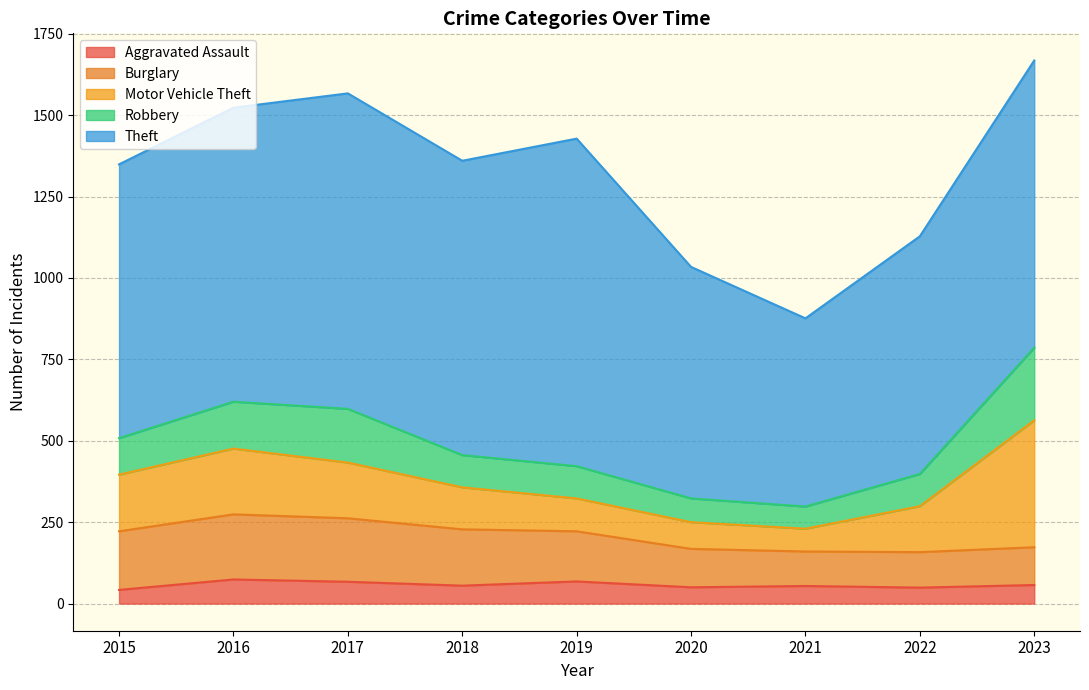

At which label does Robbery reach its minimum?

2021